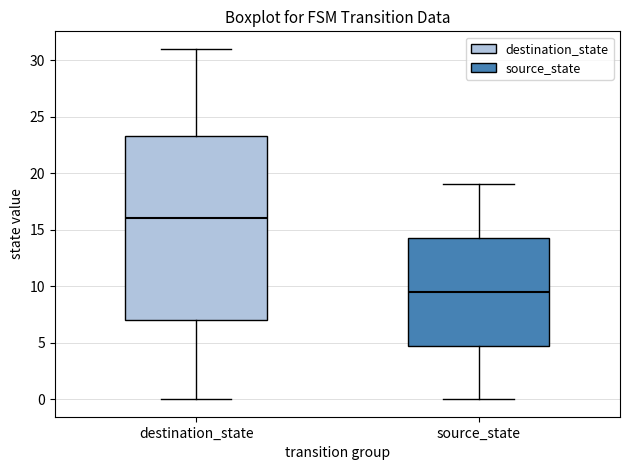

Which box is the tallest, from its lower edge to its upper edge?

destination_state